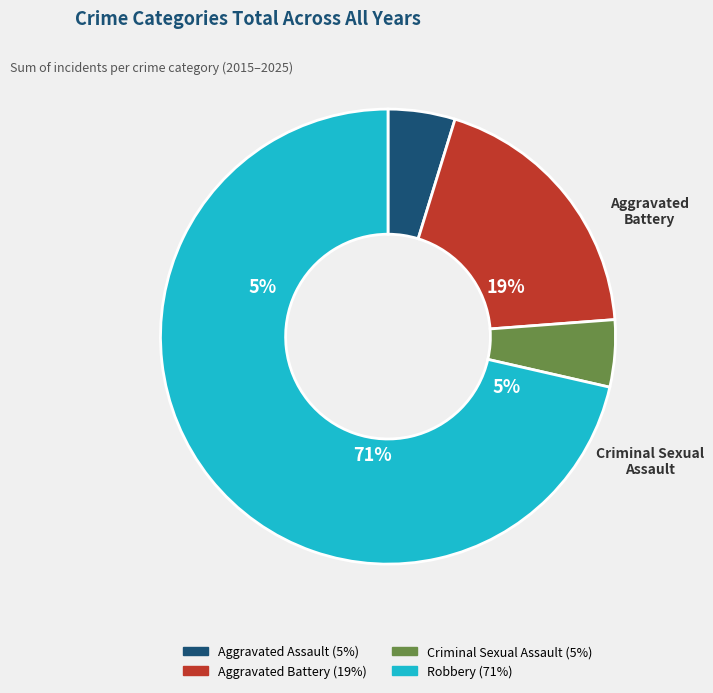

What is the total percentage of Aggravated Assault and Aggravated Battery?

23.8%